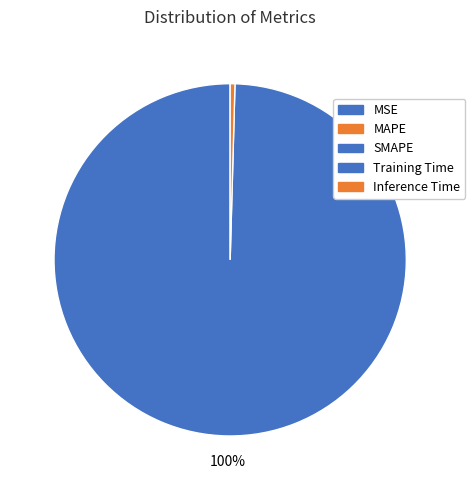

Is MAPE the majority of the pie?

No